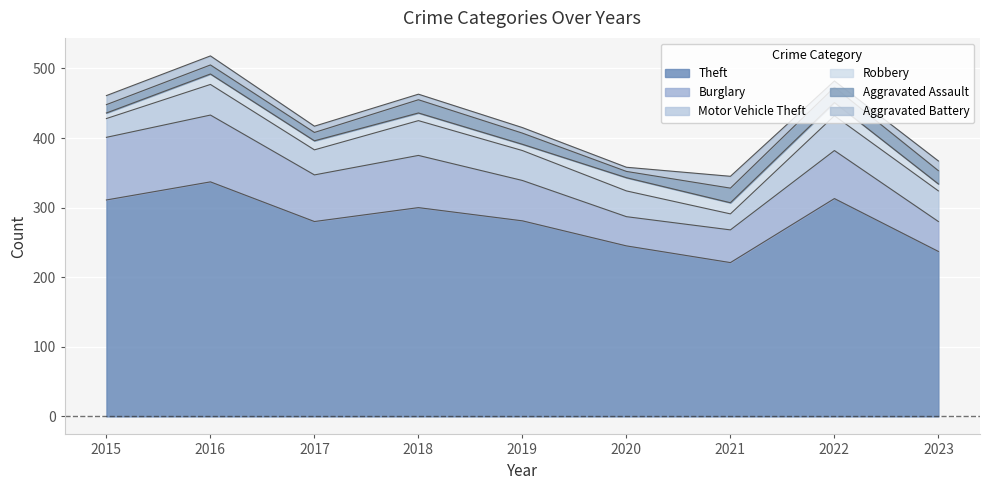

What are all the series names shown in the legend?

Theft, Burglary, Motor Vehicle Theft, Robbery, Aggravated Assault, Aggravated Battery